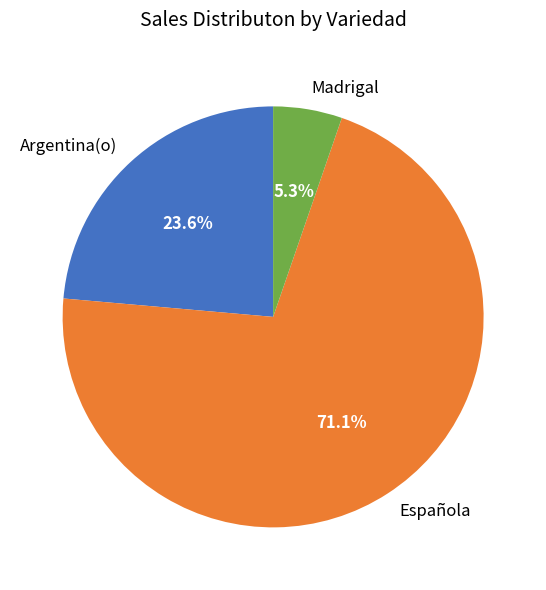

Combined, do Española and Argentina(o) account for over 50%?

Yes